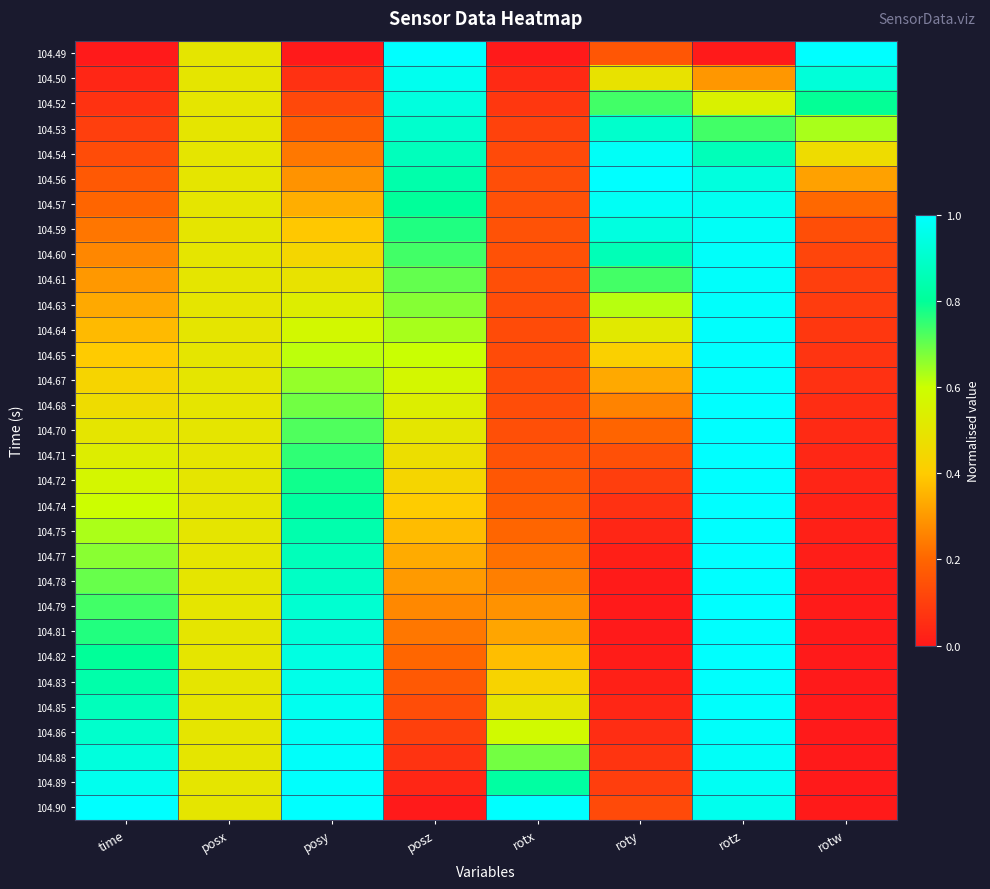

What is the total value across all series at rotw?

5.2